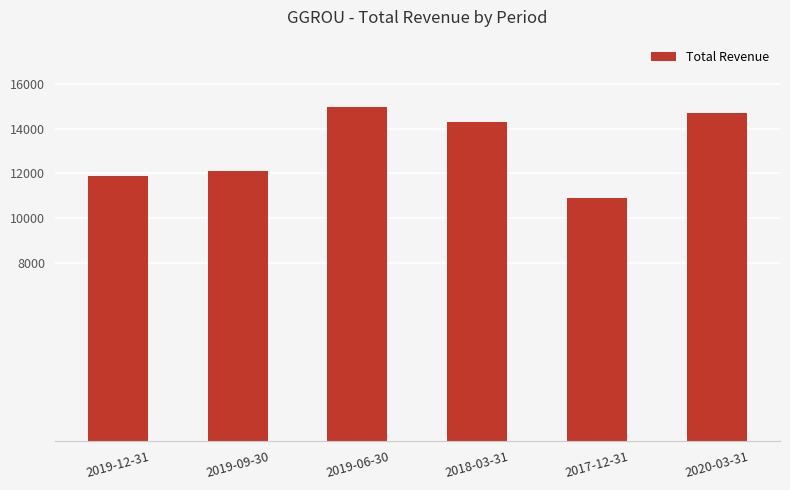

Which label corresponds to the smallest value in the chart?

2017-12-31